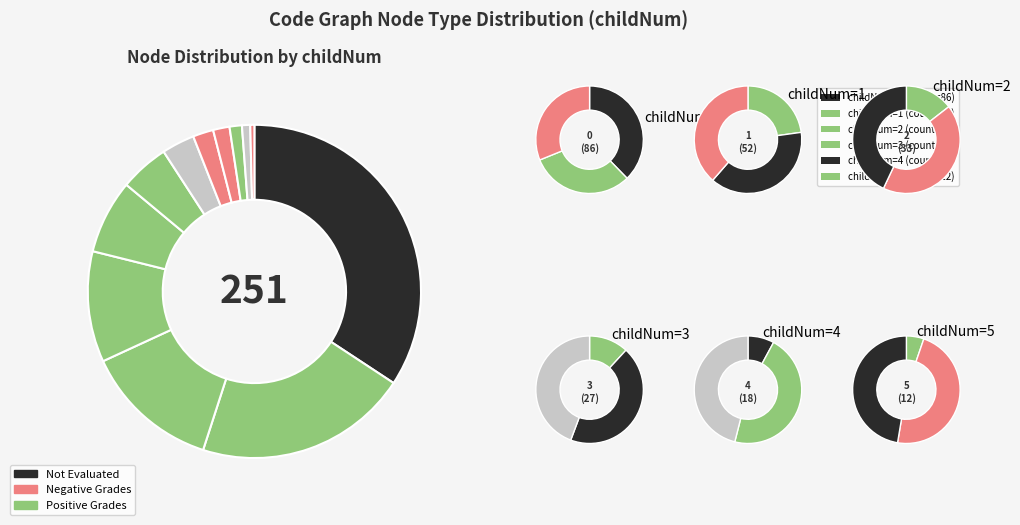

Rank the categories by value from highest to lowest.

0, 1, 2, 3, 4, 5, 6, 7, 8, 9, 10, 11